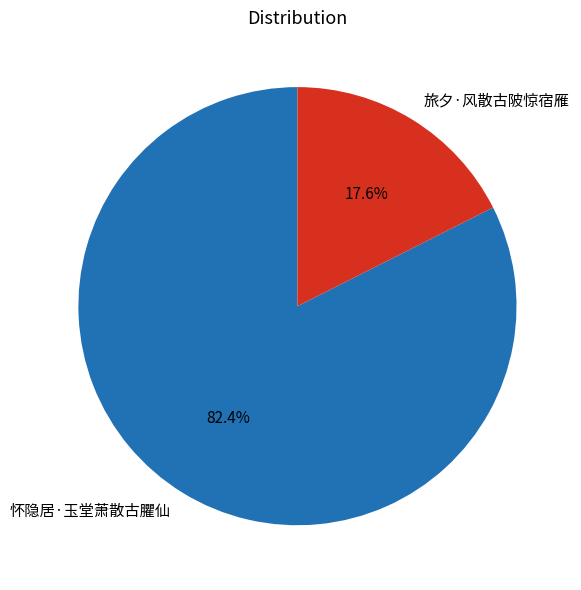

Count the number of slices in the pie.

2